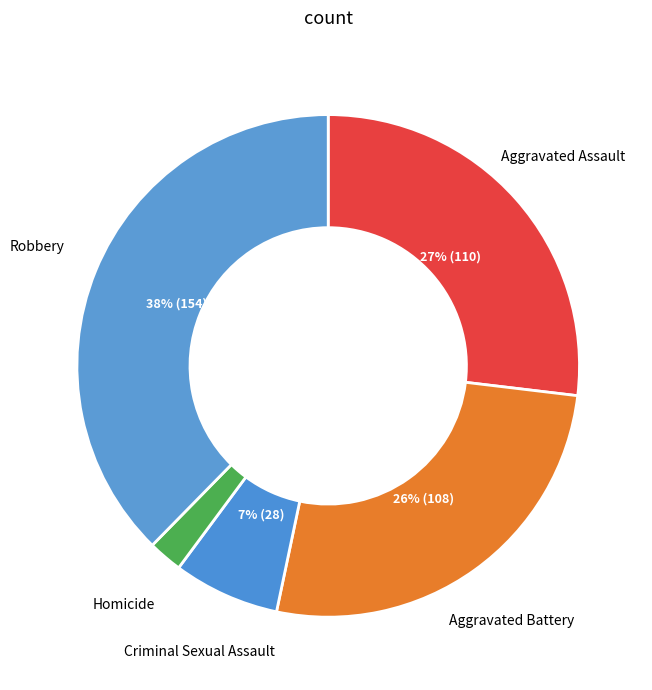

What is the smallest slice in the pie chart?

Homicide